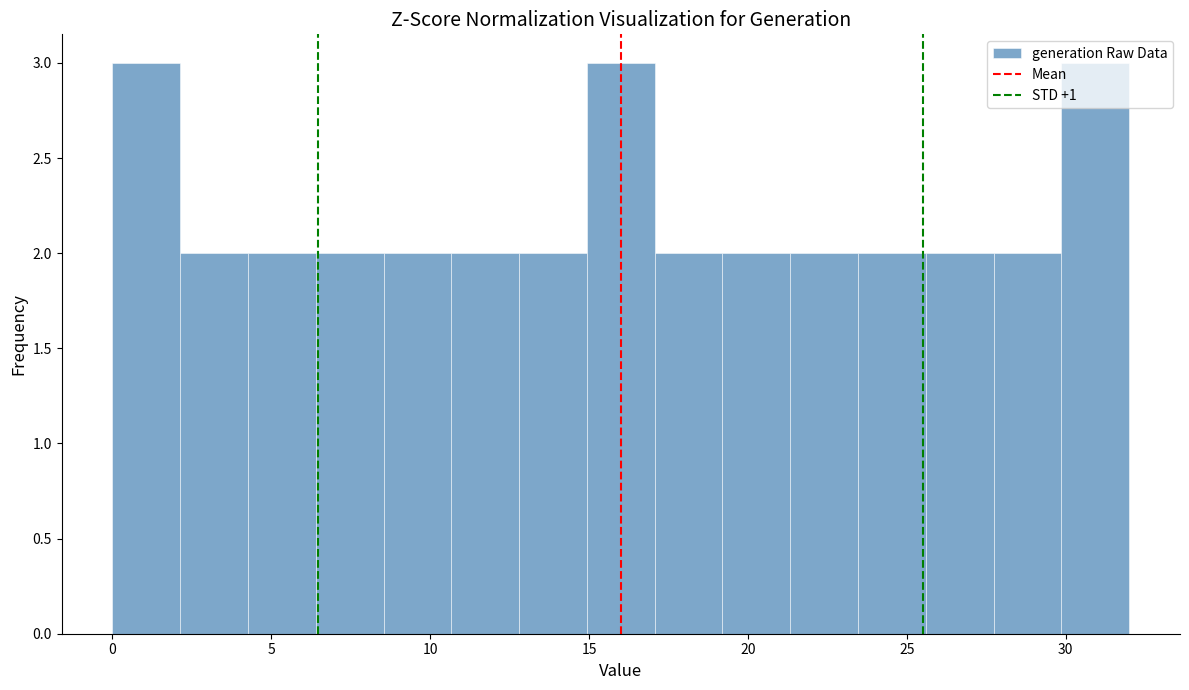

Reading left to right, list every bar in this chart as the range it spans on the x-axis followed by its height. Neither the bar edges nor the heights are printed on the chart, so give them approximately, as read against the axes.

0.0 to 2.0: 3
2.0 to 4.5: 2
4.5 to 6.5: 2
6.5 to 8.5: 2
8.5 to 10.5: 2
10.5 to 13.0: 2
13.0 to 15.0: 2
15.0 to 17.0: 3
17.0 to 19.0: 2
19.0 to 21.5: 2
21.5 to 23.5: 2
23.5 to 25.5: 2
25.5 to 27.5: 2
27.5 to 30.0: 2
30.0 to 32.0: 3